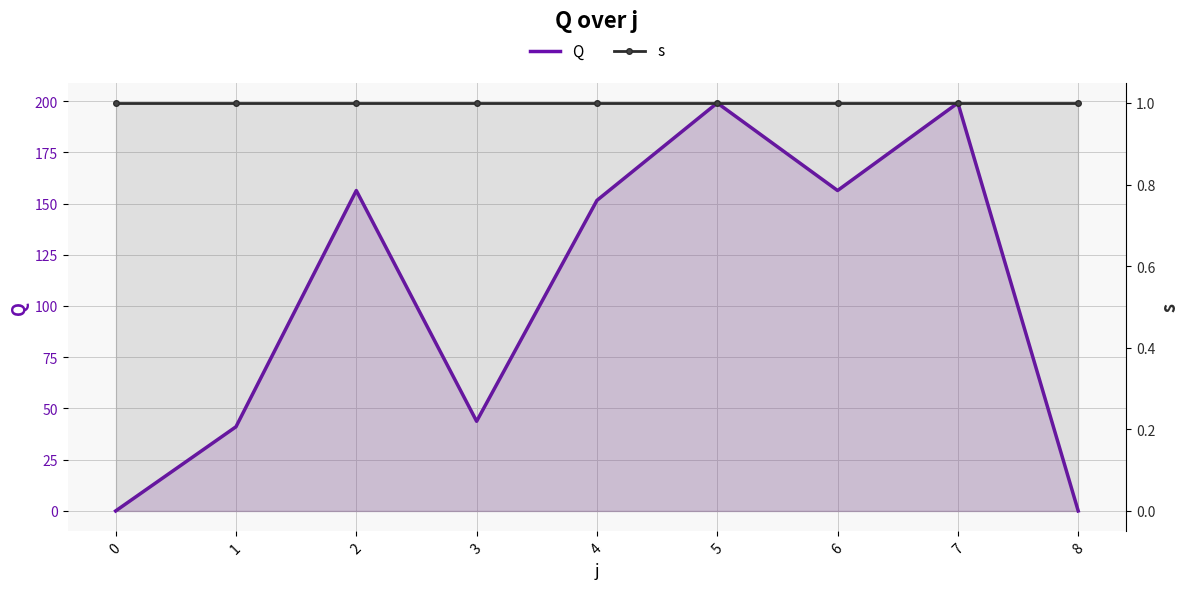

Rank the series by their average value, from lowest to highest.

s, Q